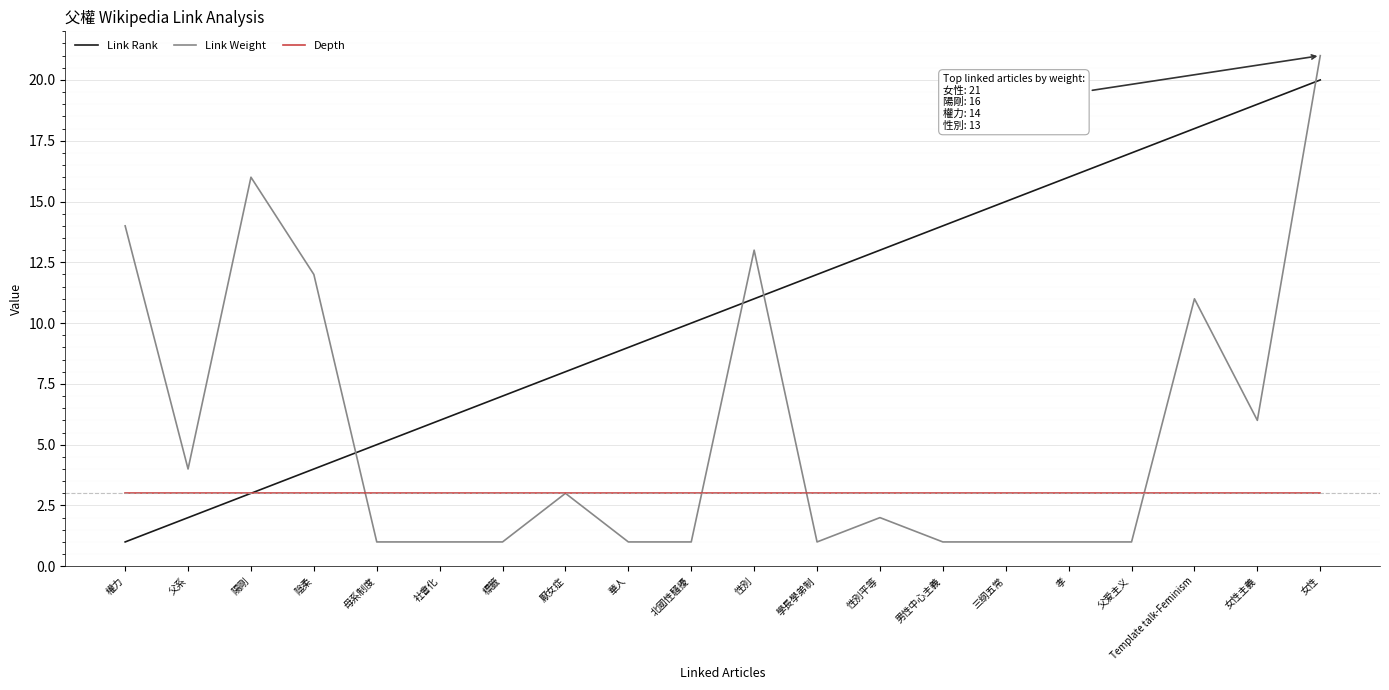

What is the total value across all series at 父系?

9